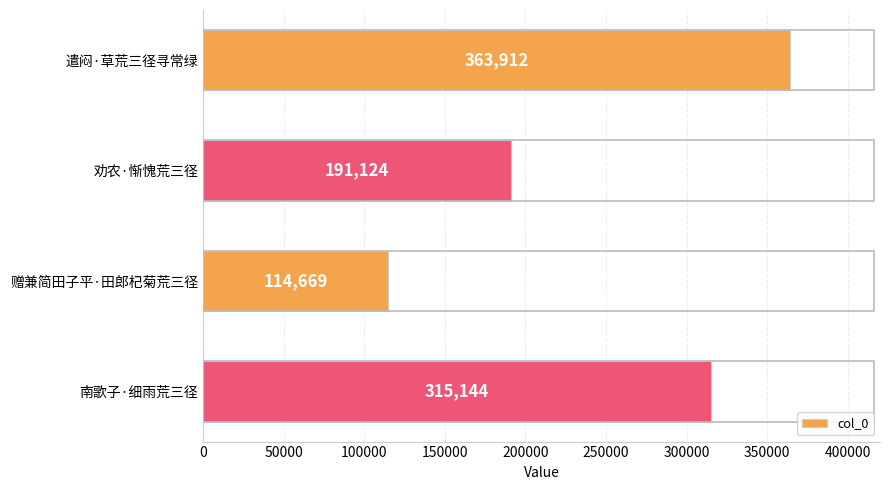

Rank the categories by value from highest to lowest.

遣闷·草荒三径寻常绿, 南歌子·细雨荒三径, 劝农·惭愧荒三径, 赠兼简田子平·田郎杞菊荒三径